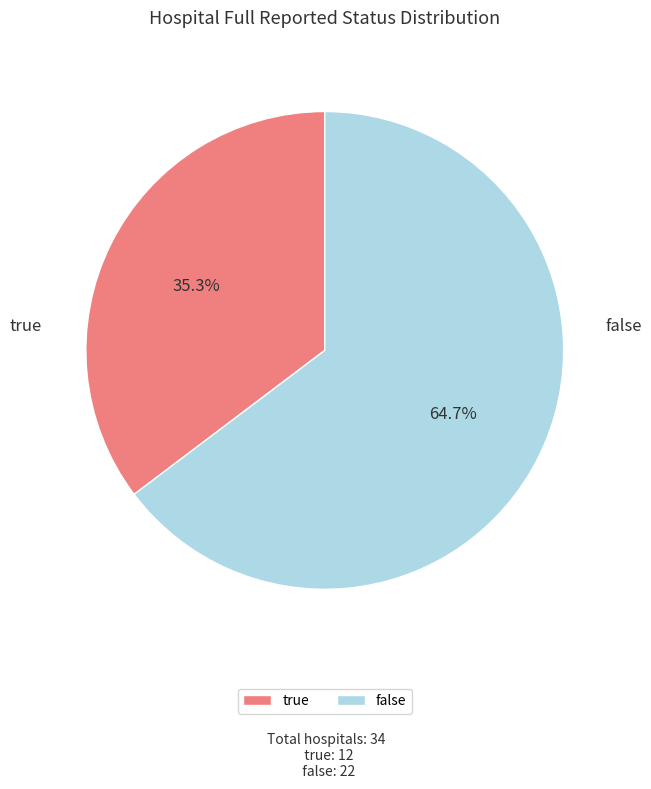

Approximately how many times larger is the value at false compared to true?

1.8